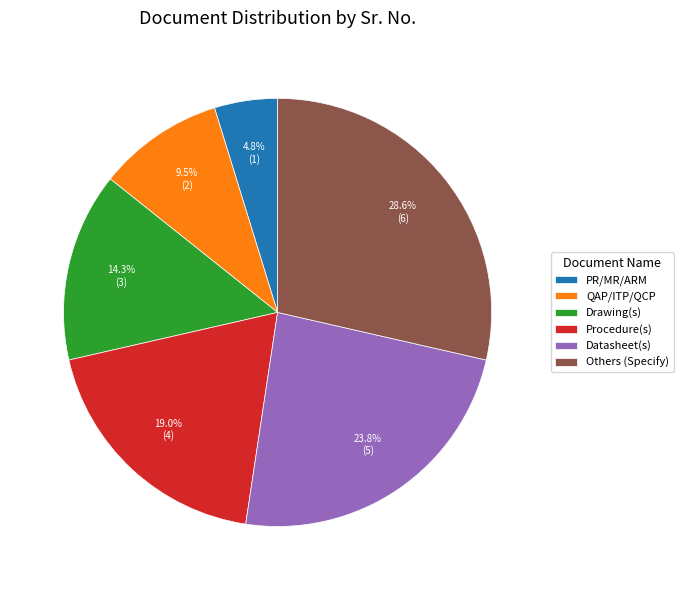

Is the sum of Datasheet(s) and Procedure(s) greater than half?

No